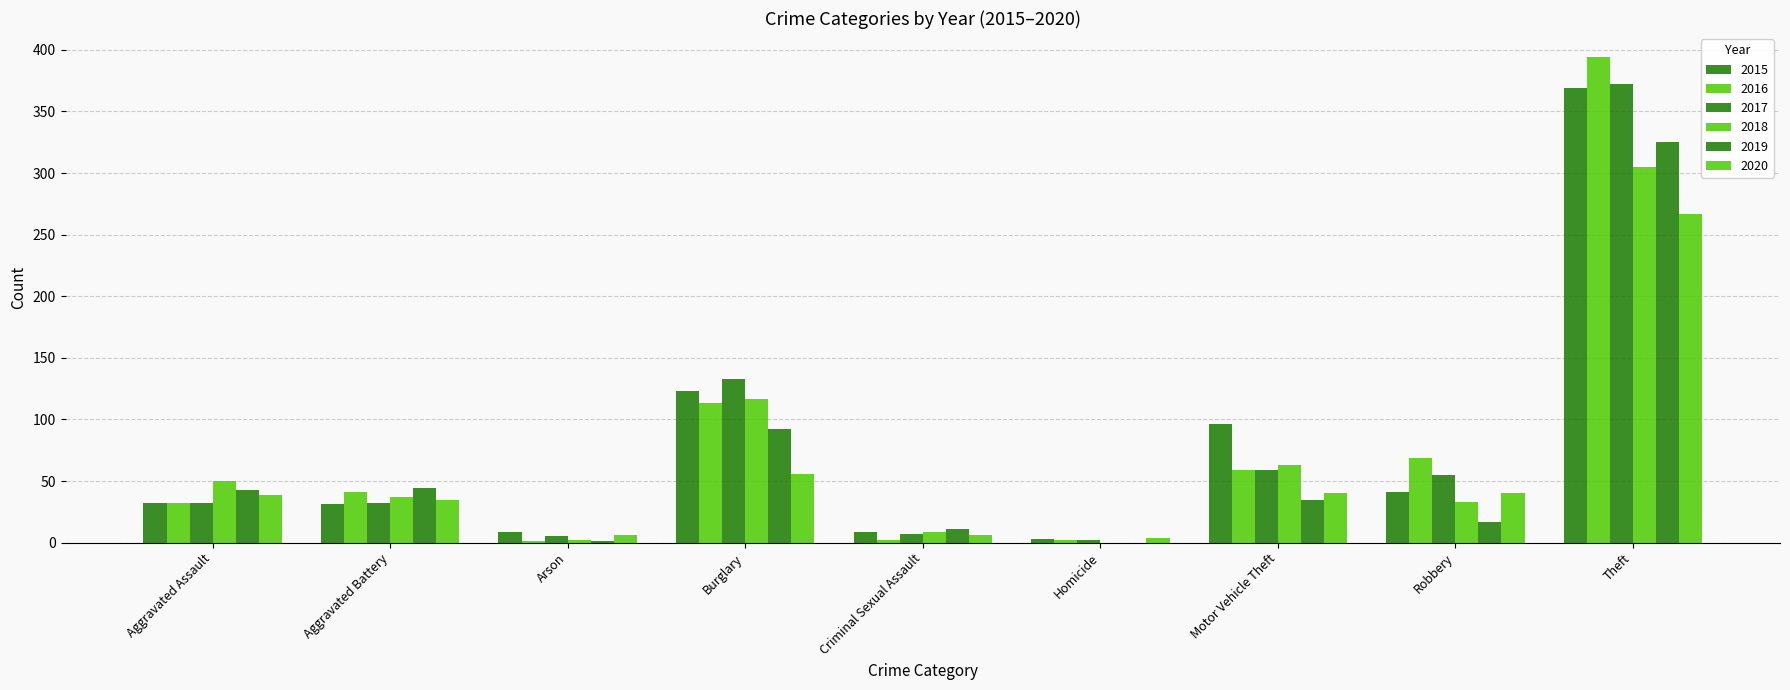

What is the label of the 9th bar from the right?

Aggravated Assault